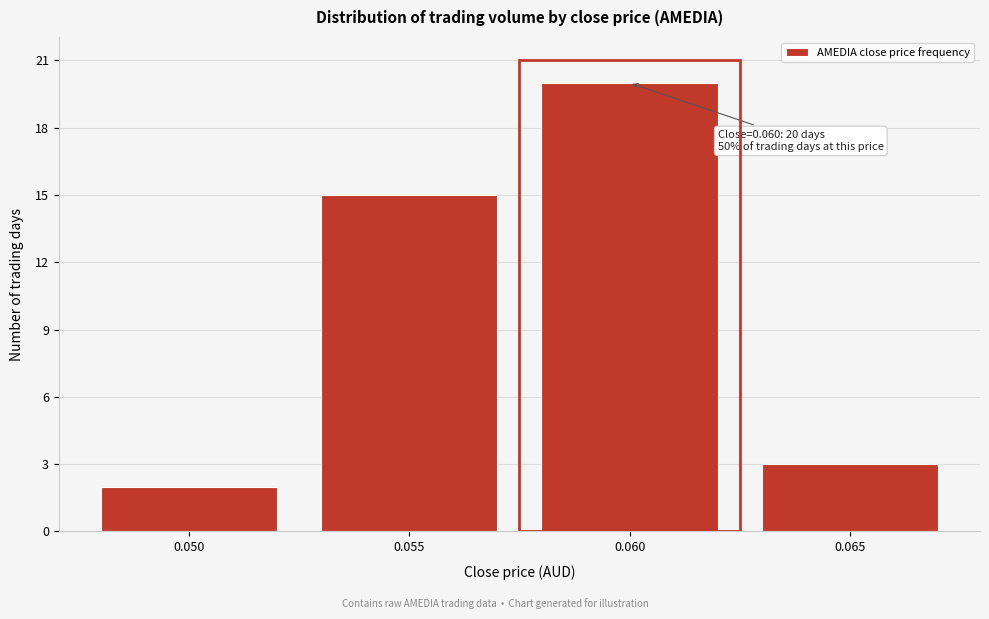

Reading right to left, list all the values displayed in this chart.

3	20	15	2